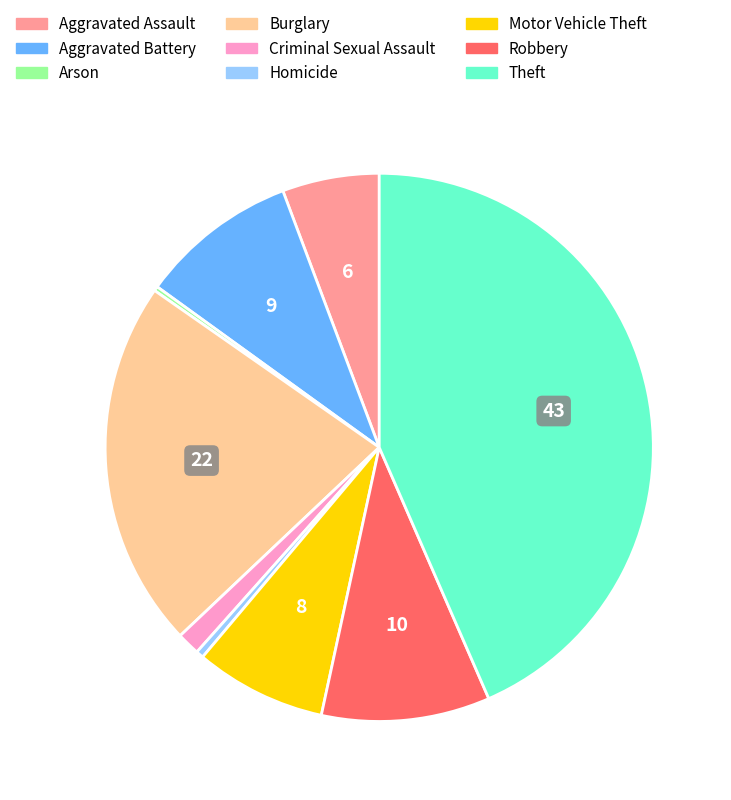

What is the largest slice in the pie chart?

Theft